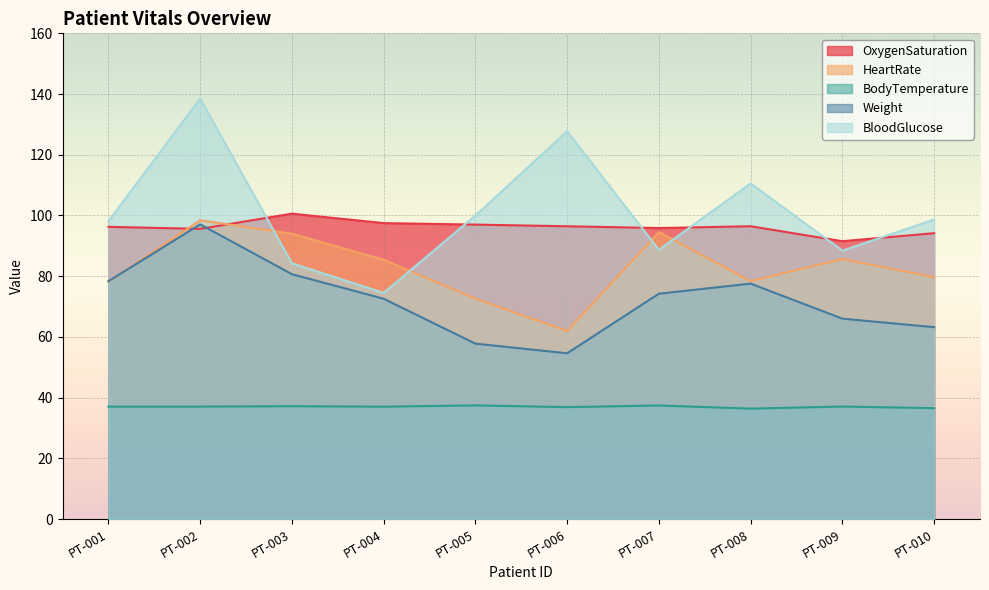

How many values in the Weight series are below 74?

5